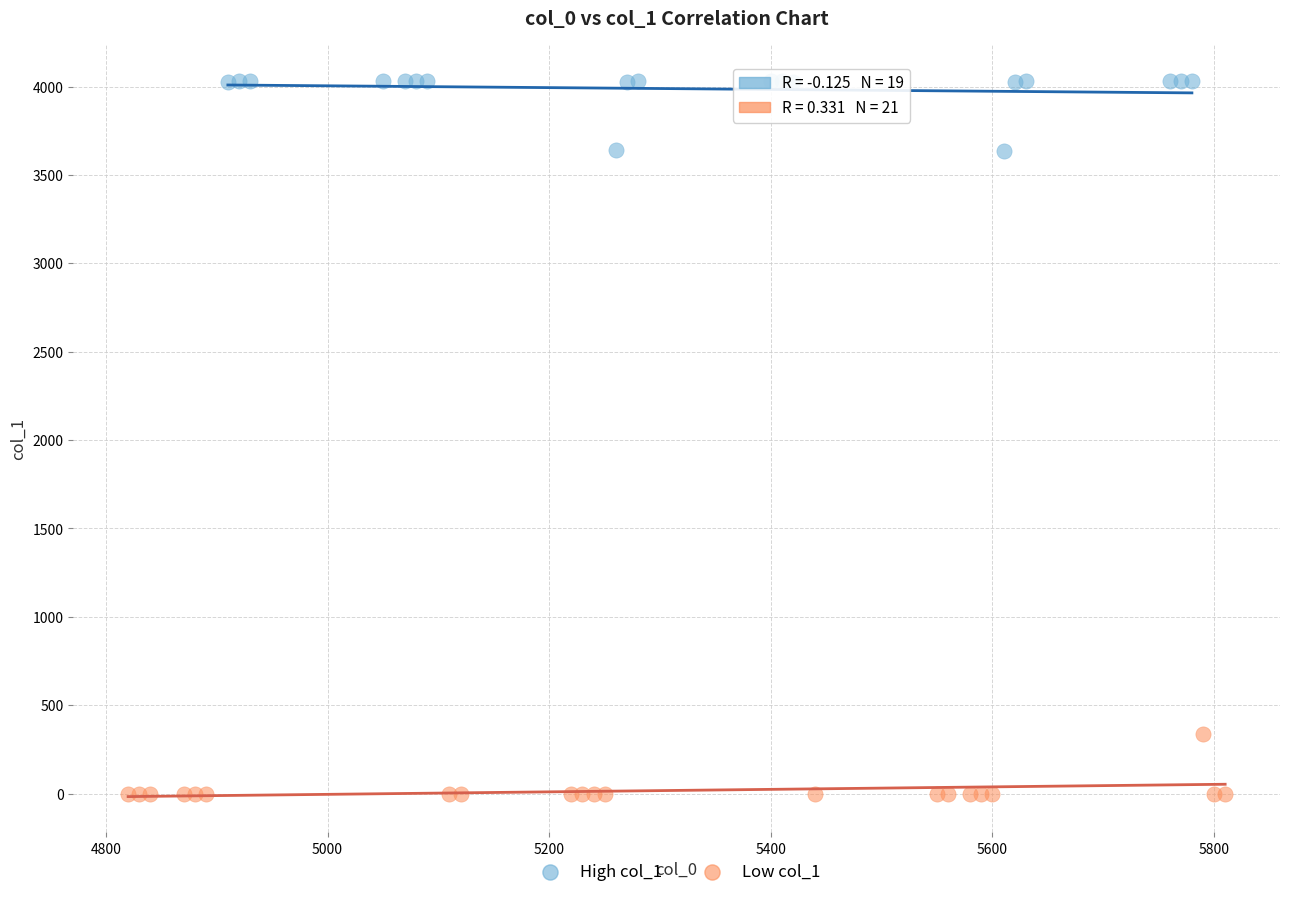

Which series reaches the minimum Y coordinate?

Low col_1